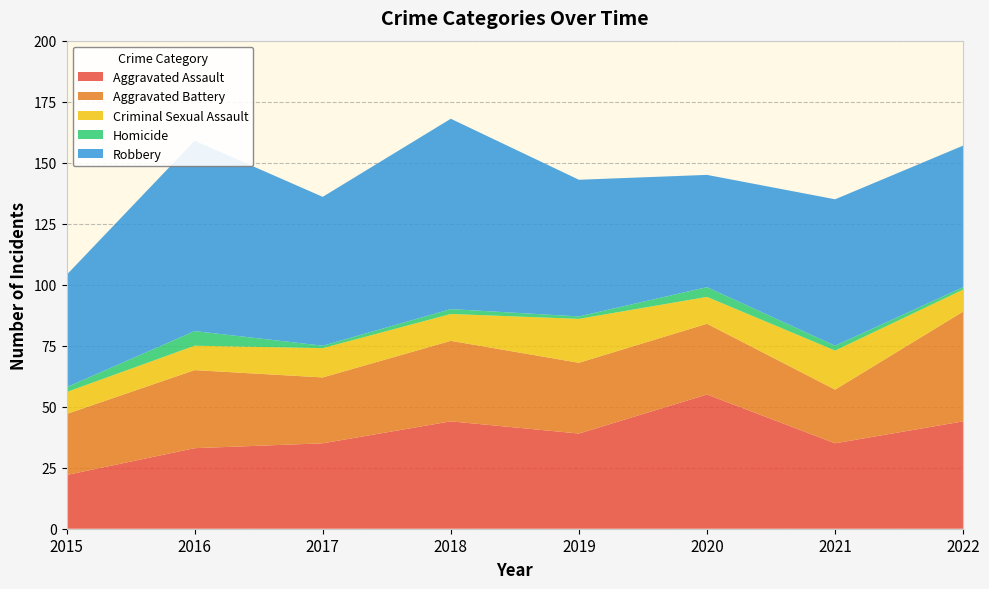

Reading left to right, list all the values displayed in this chart.

Aggravated Assault: 2015=22	2016=33	2017=35	2018=44	2019=39	2020=55	2021=35	2022=44
Aggravated Battery: 2015=25	2016=32	2017=27	2018=33	2019=29	2020=29	2021=22	2022=45
Criminal Sexual Assault: 2015=9	2016=10	2017=12	2018=11	2019=18	2020=11	2021=16	2022=9
Homicide: 2015=2	2016=6	2017=1	2018=2	2019=1	2020=4	2021=2	2022=1
Robbery: 2015=46	2016=78	2017=61	2018=78	2019=56	2020=46	2021=60	2022=58